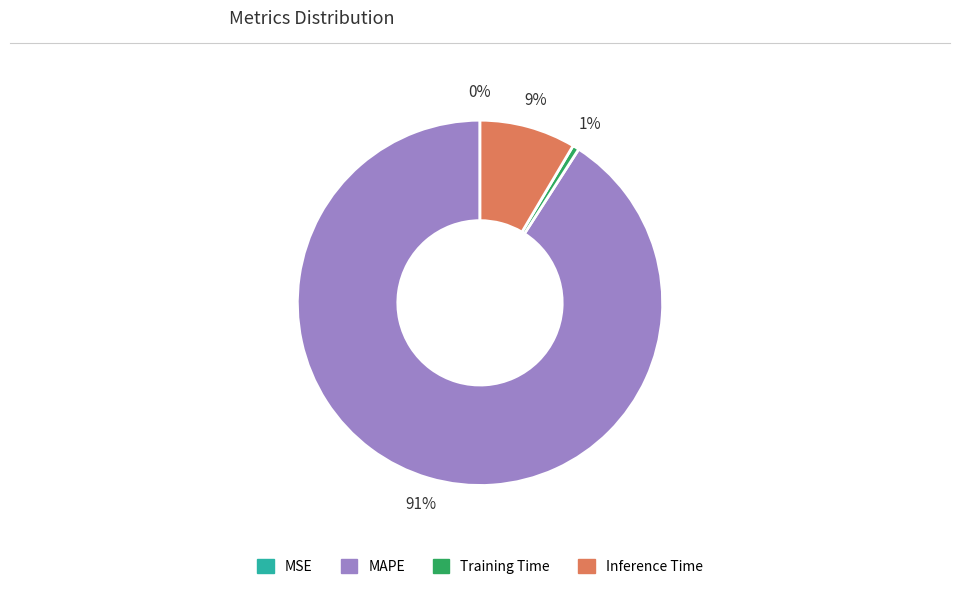

Is it true that MAPE is 82% of the pie?

False